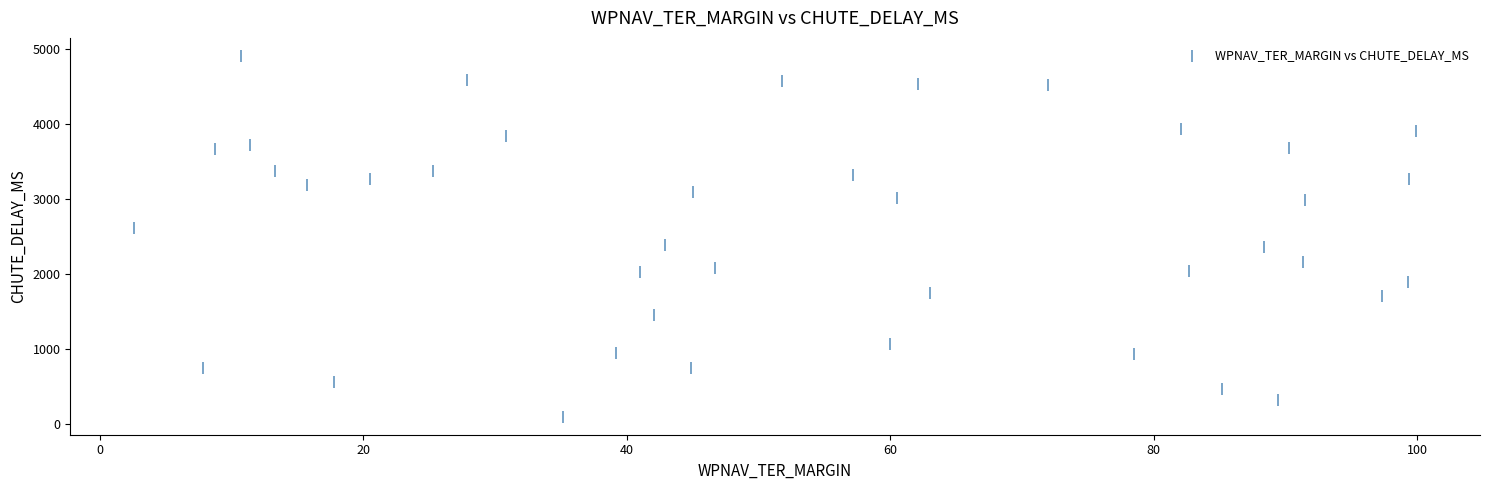

What is the range of Y values (max minus min)?

4812